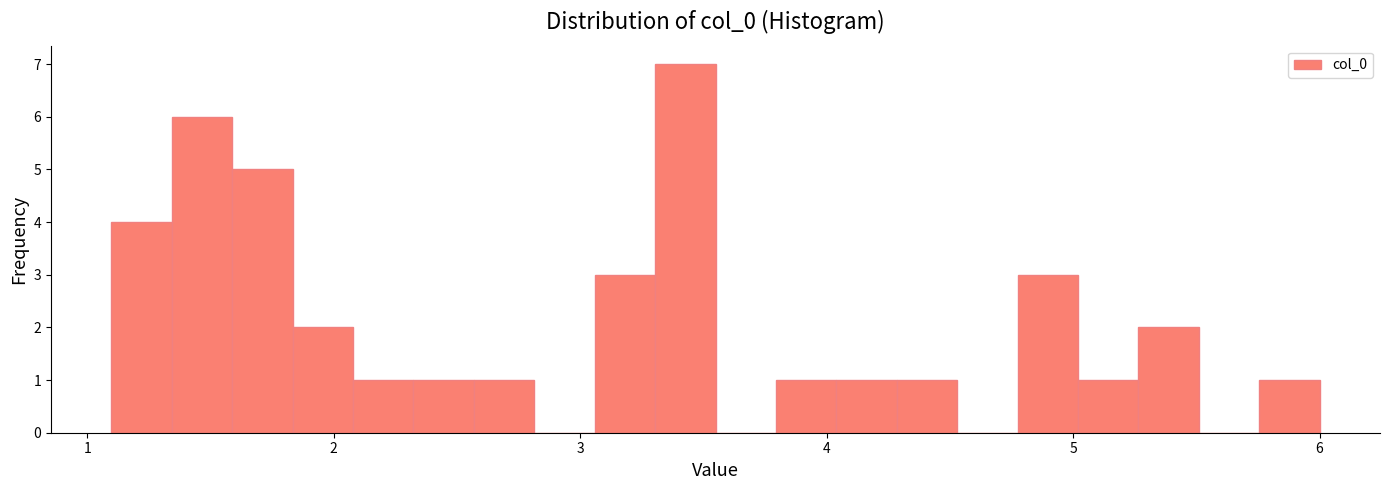

Around what value on the x-axis is the tallest bar? Give the approximate position of its centre, as read against the axis.

3.4